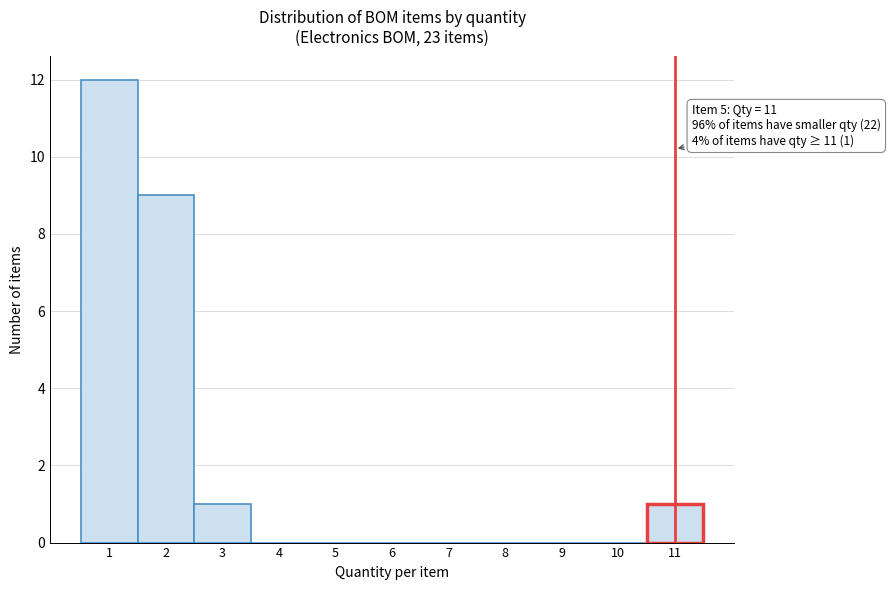

Over which range of the x-axis is the bar tallest?

0.5 to 1.5